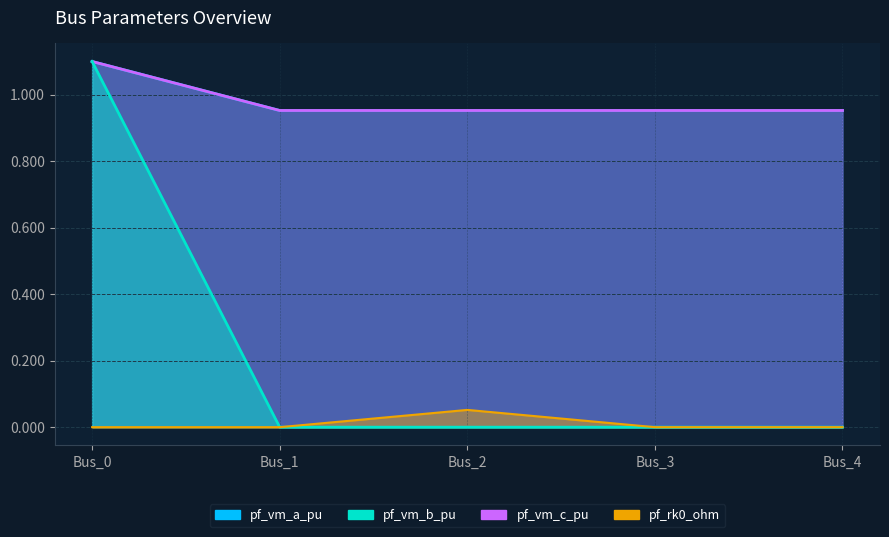

The pf_rk0_ohm series shows 0.0 at Bus_0. True or false?

True